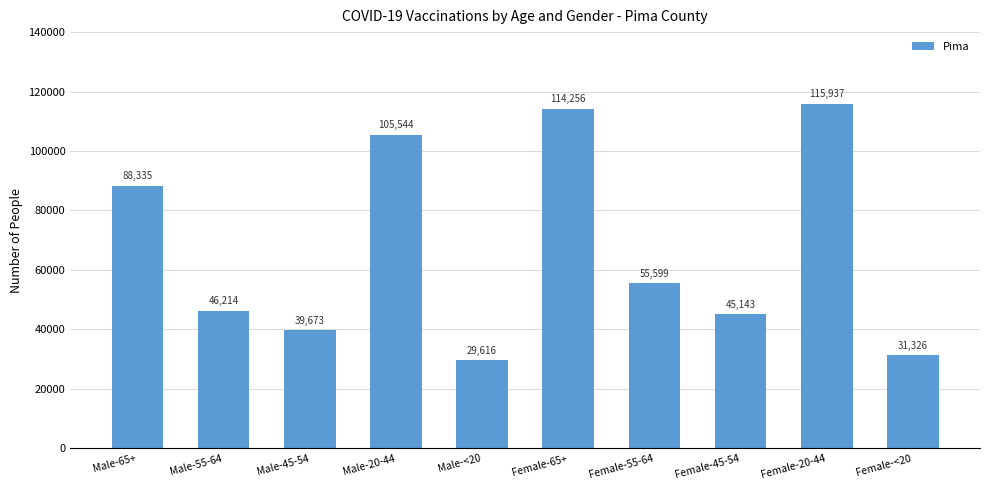

The value at Male-45-54 is 39673. True or false?

True